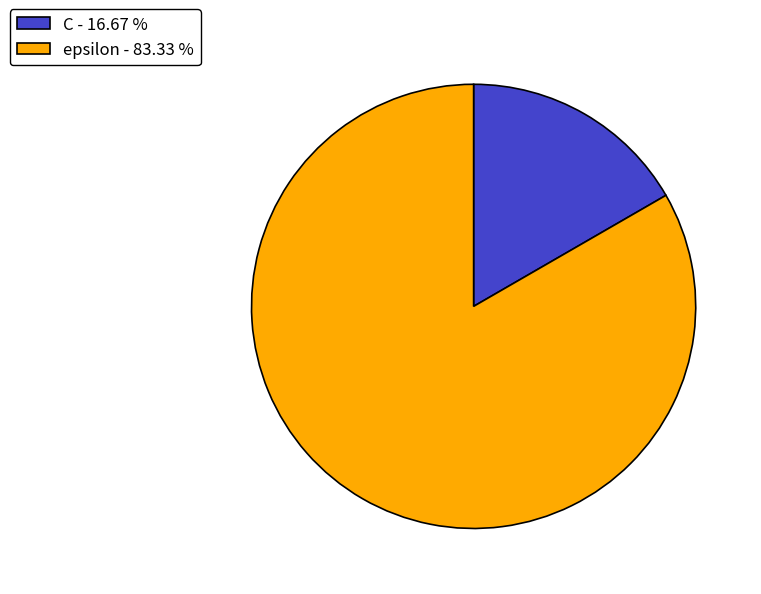

Which slice is the smallest?

C